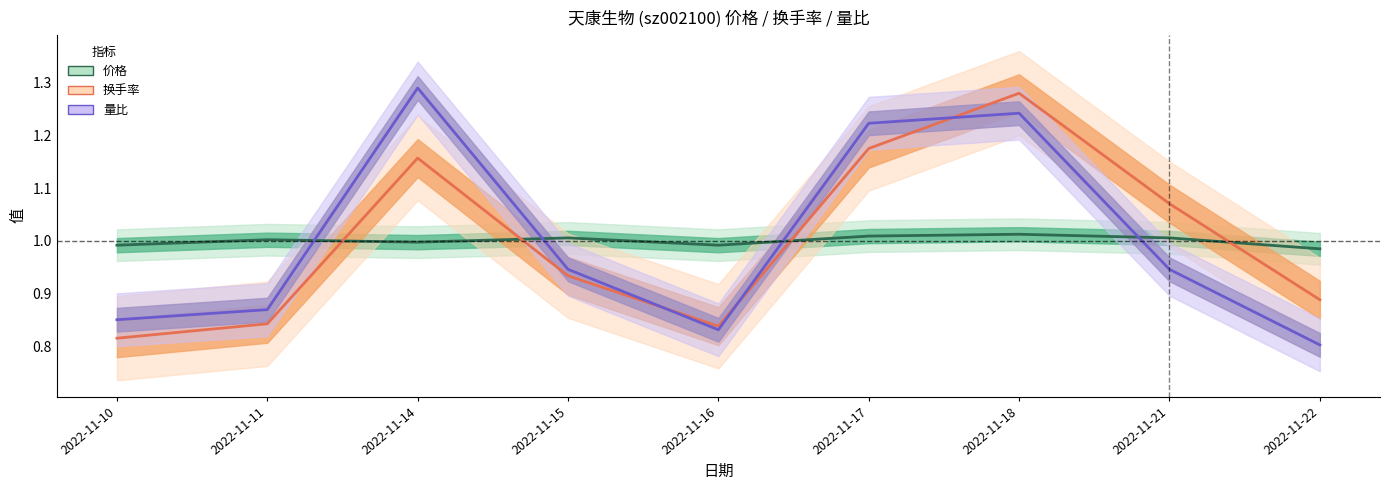

After their last crossing, which series has the higher values: 价格 or 换手率?

价格